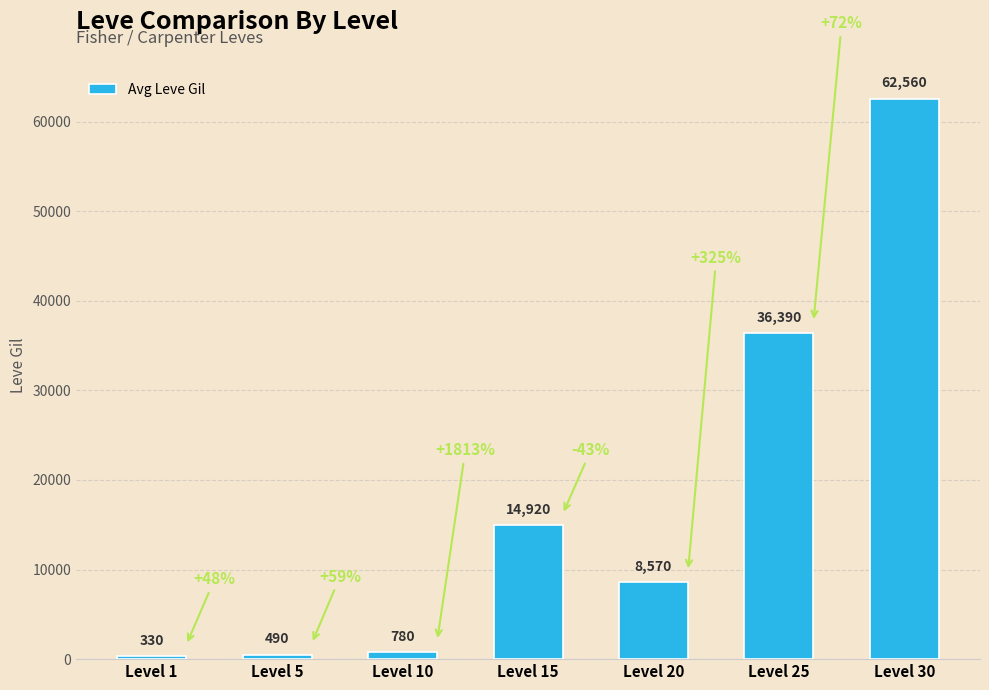

What is the approximate value at Level 15, to the nearest 100?

14900